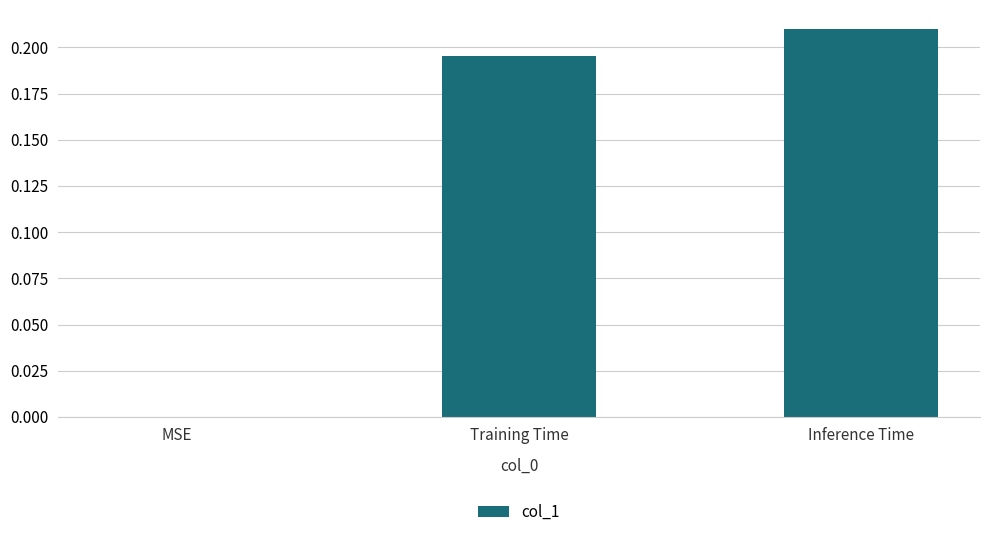

The chart shows a value of 0.1 at Inference Time. True or false?

False